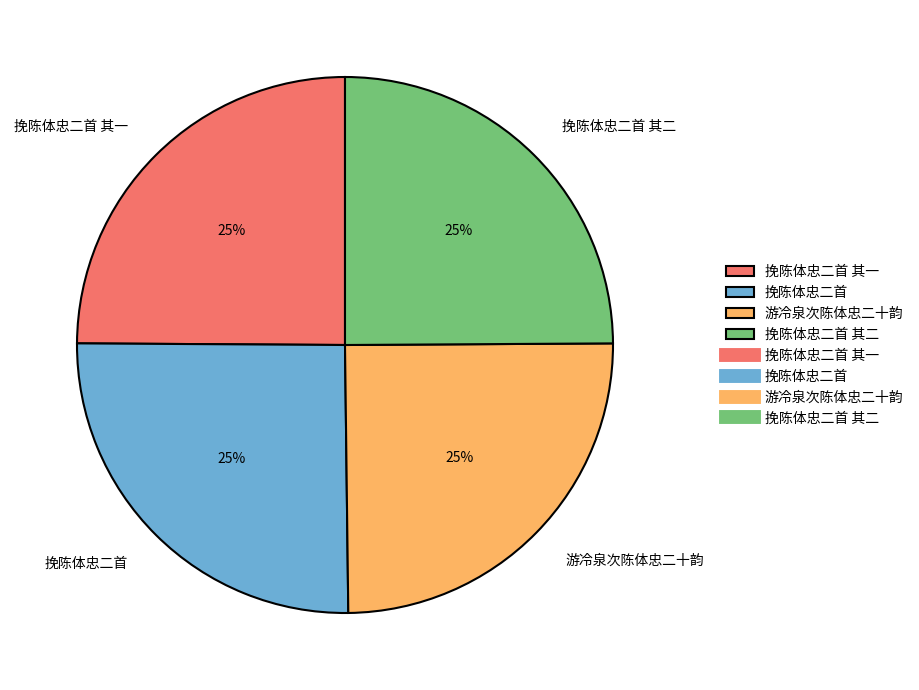

True or false: 挽陈体忠二首 其一 accounts for 12% of the total.

False